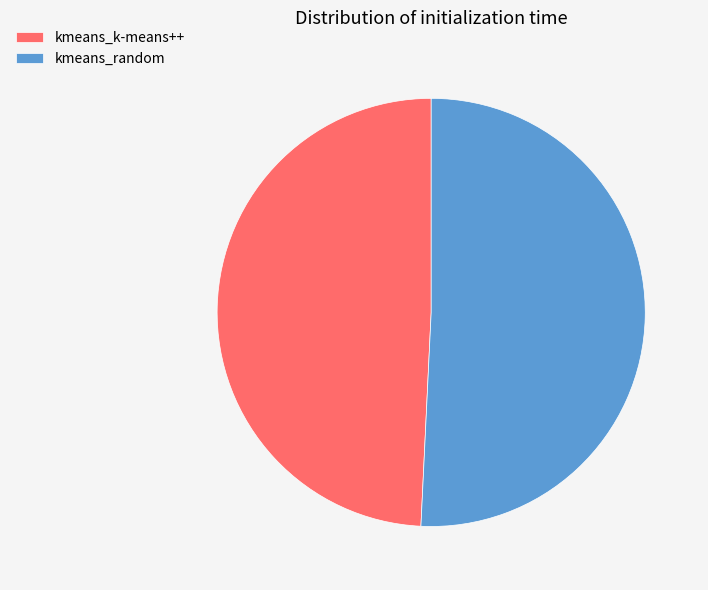

Rank the categories by value from highest to lowest.

kmeans_random, kmeans_k-means++